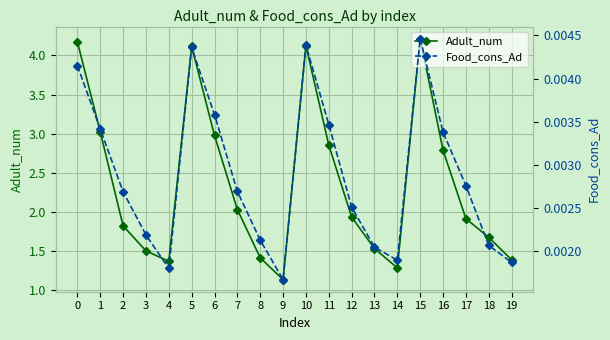

Reading left to right, extract all data points from this chart.

Adult_num: 4.2	3.0	1.8	1.5	1.4	4.1	3.0	2.0	1.4	1.1	4.1	2.9	1.9	1.5	1.3	4.2	2.8	1.9	1.7	1.4
Food_cons_Ad: 0.0	0.0	0.0	0.0	0.0	0.0	0.0	0.0	0.0	0.0	0.0	0.0	0.0	0.0	0.0	0.0	0.0	0.0	0.0	0.0